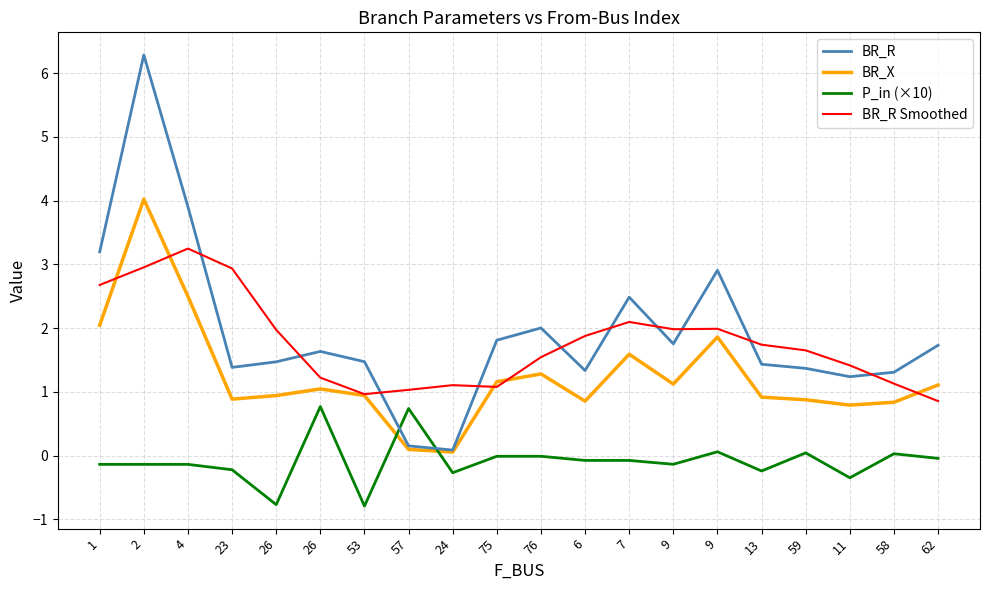

Does the chart have visible grid lines?

Yes